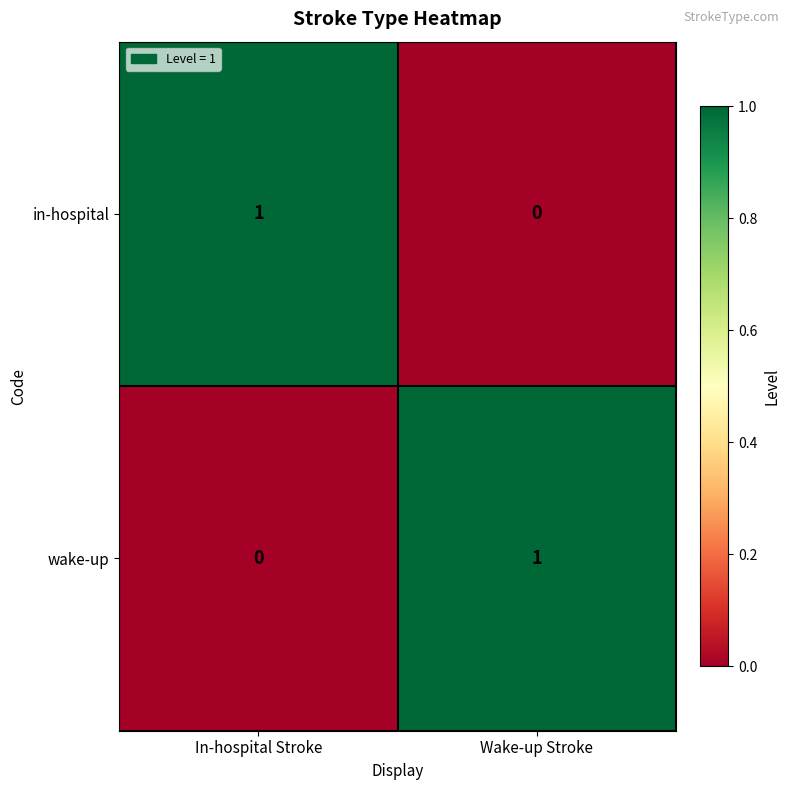

Reading right to left, what are all the values shown in this chart?

in-hospital: Wake-up Stroke=0	In-hospital Stroke=1
wake-up: Wake-up Stroke=1	In-hospital Stroke=0